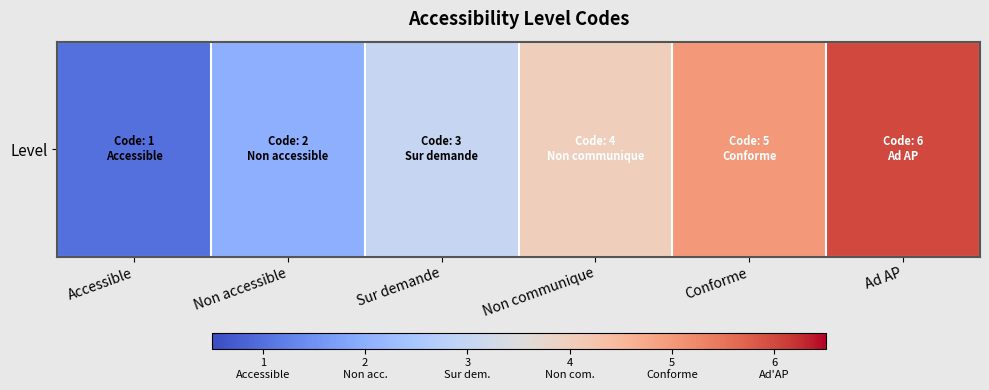

Is it true that the value at Non accessible is 3?

False